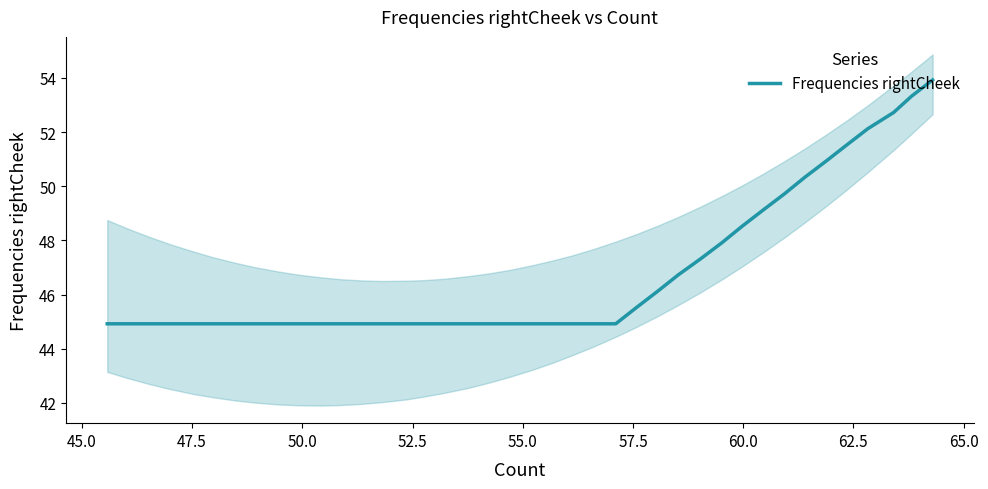

How many categories are shown in the chart?

40